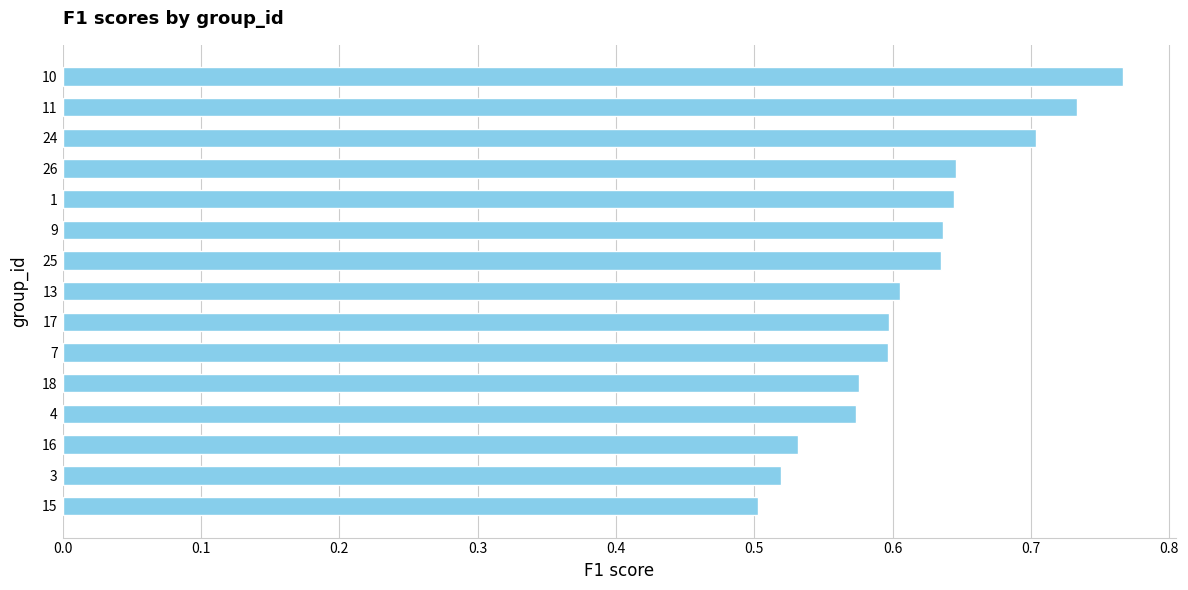

At which category does the chart reach its peak across all series?

10